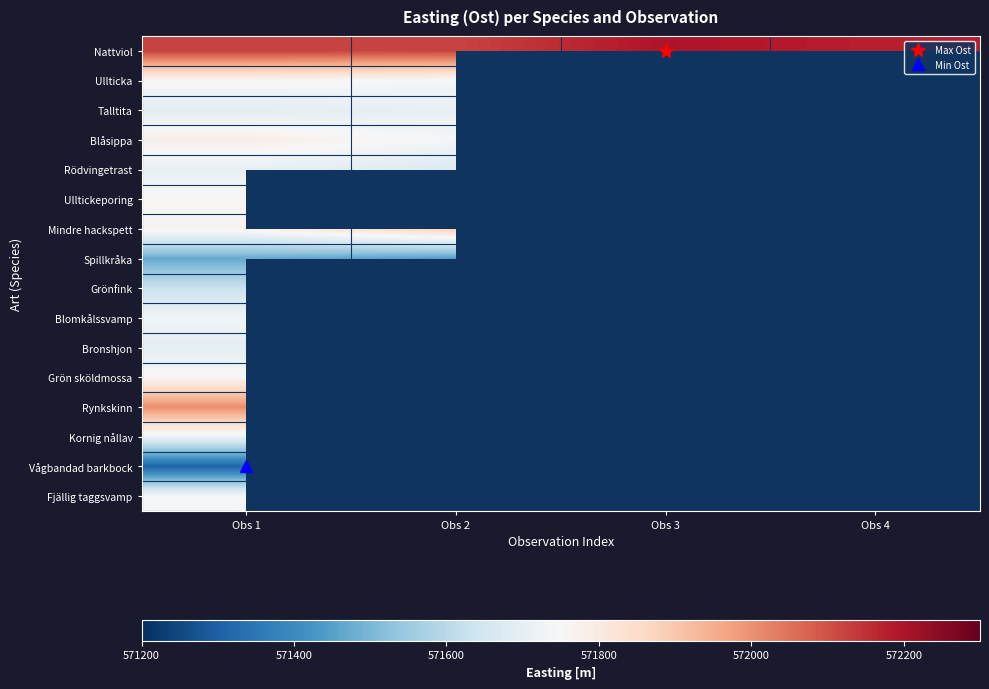

At which category is the sum across all series the highest?

Obs 1